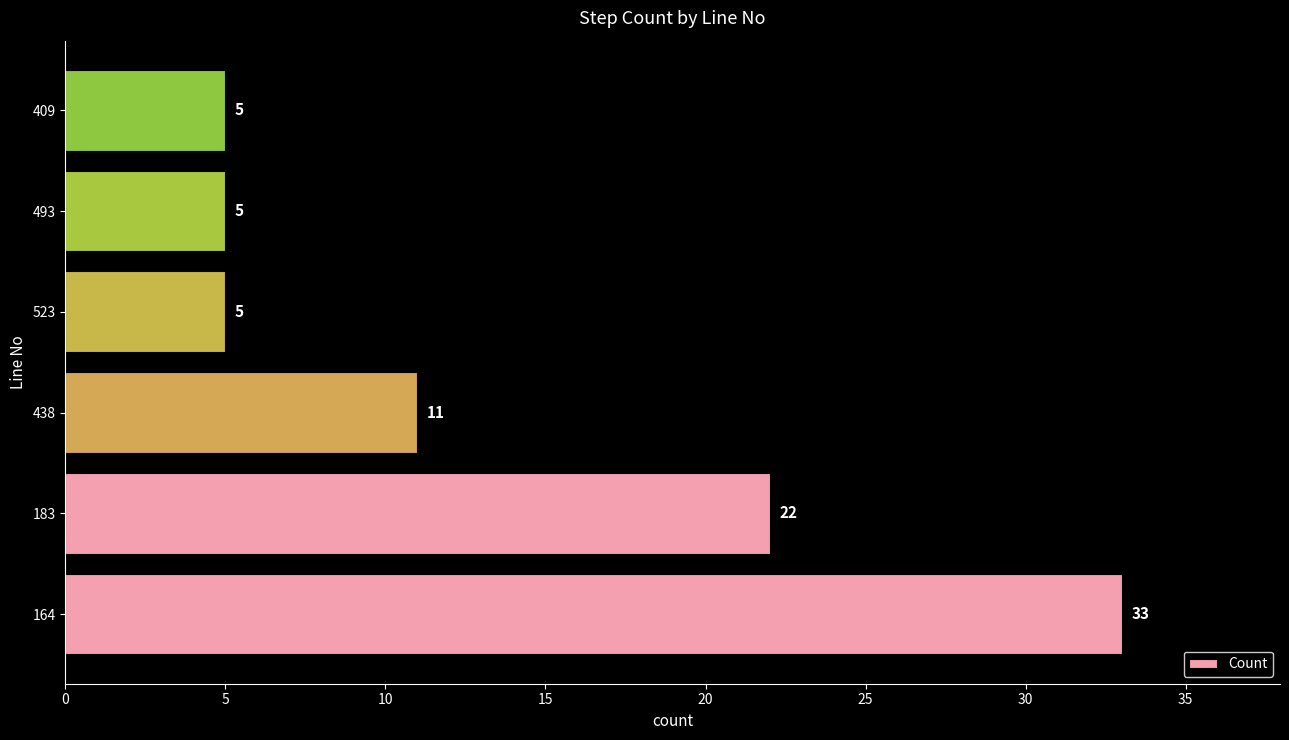

How many bars are there in total?

6